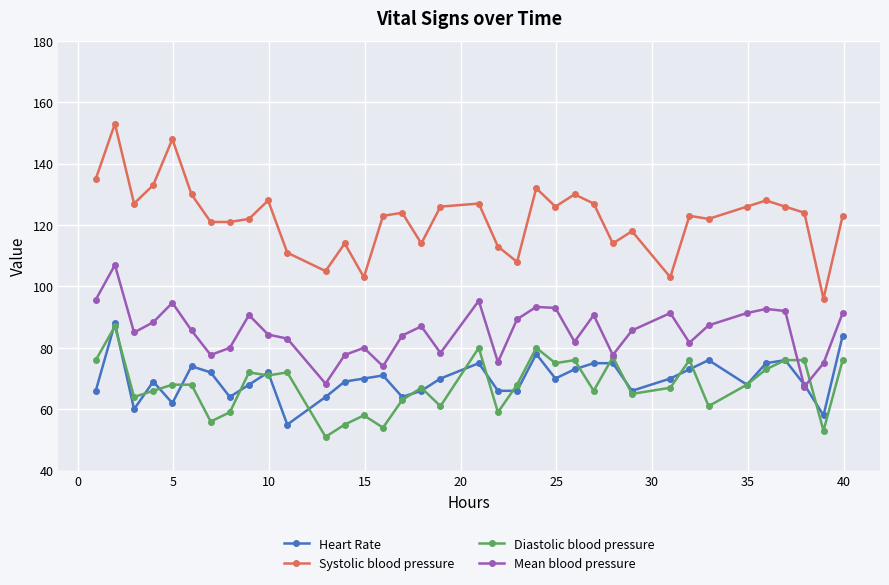

What is the lowest value of the Heart Rate series?

55.0